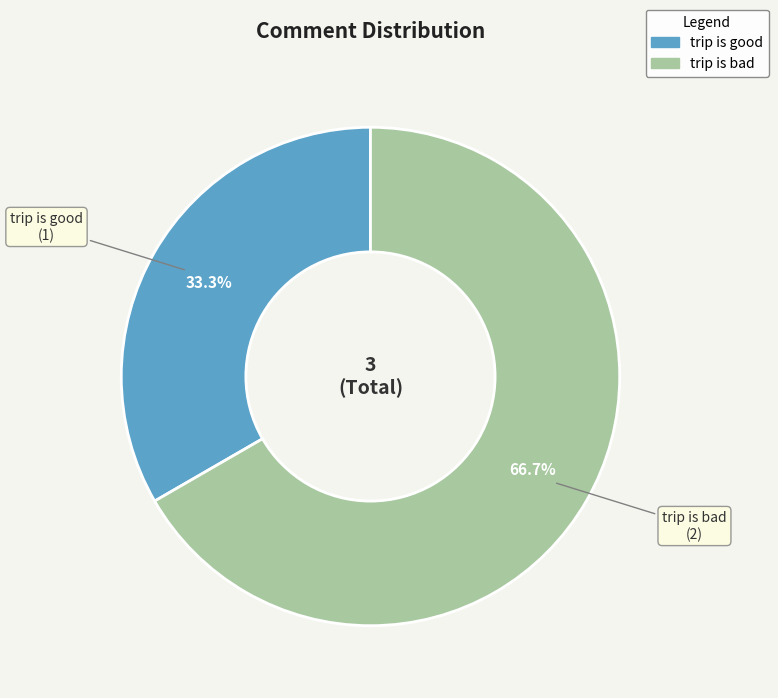

How many slices are in this pie chart?

2